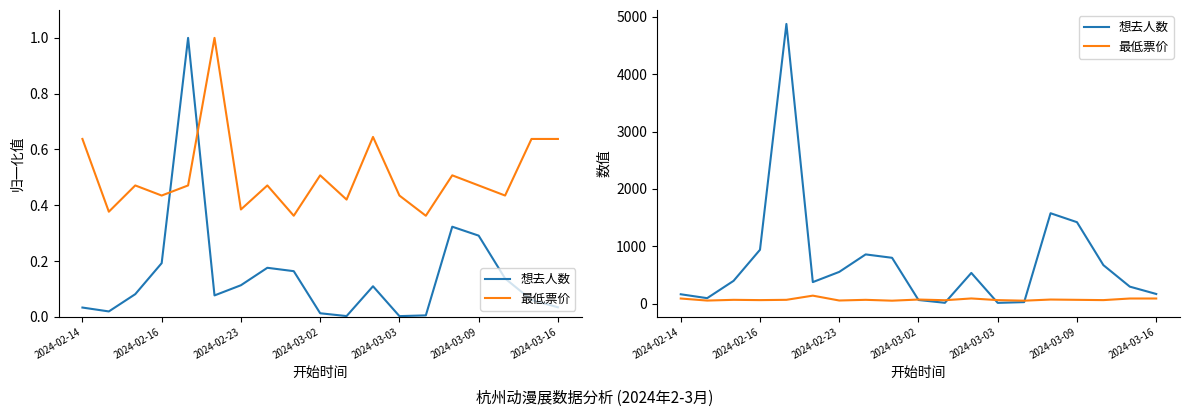

What is the difference between the highest and lowest values at 8?

748.0